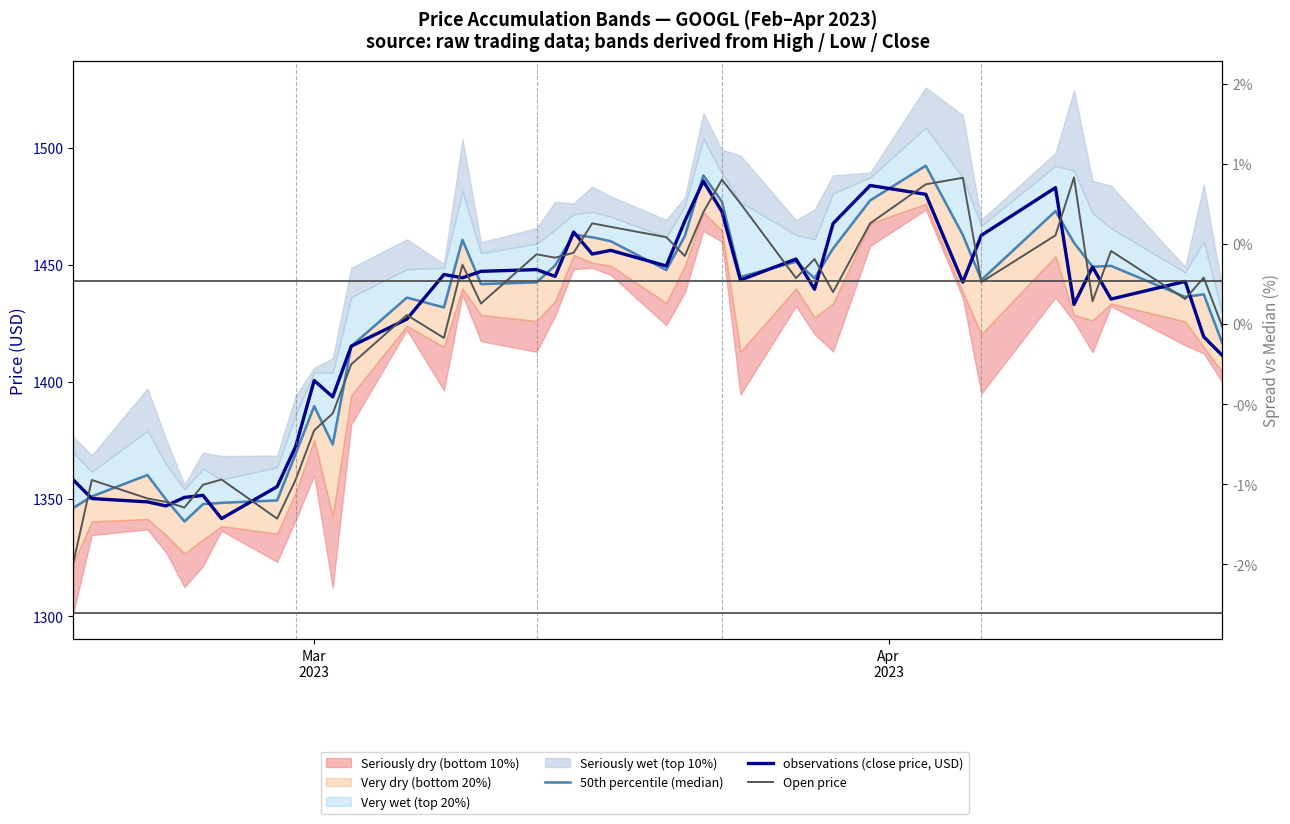

How many data points does each series have?

40